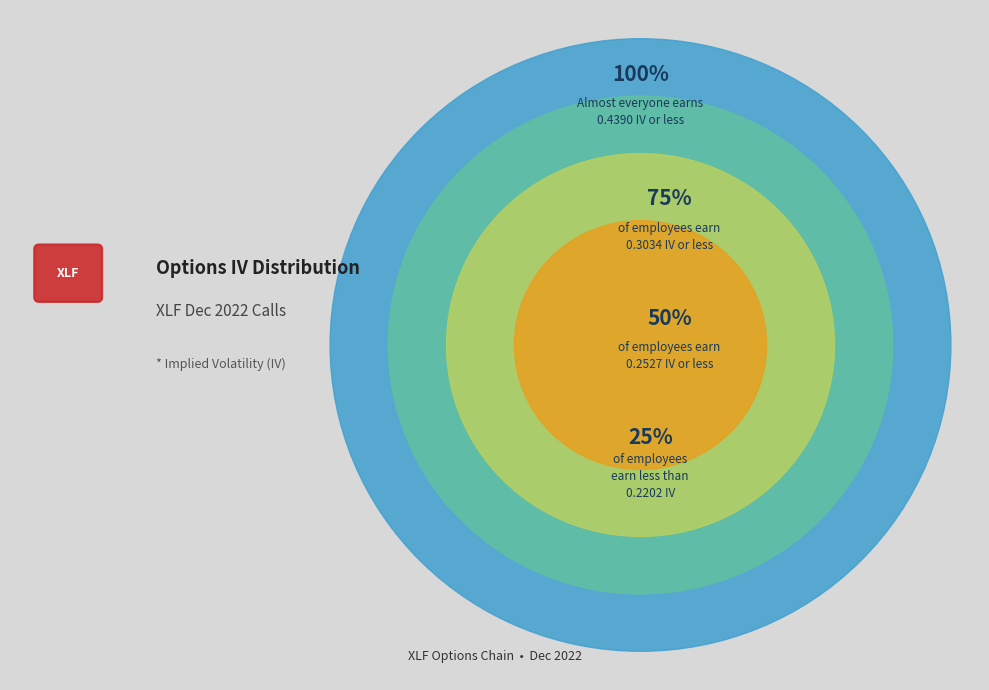

Which category has the smallest portion of the pie?

25